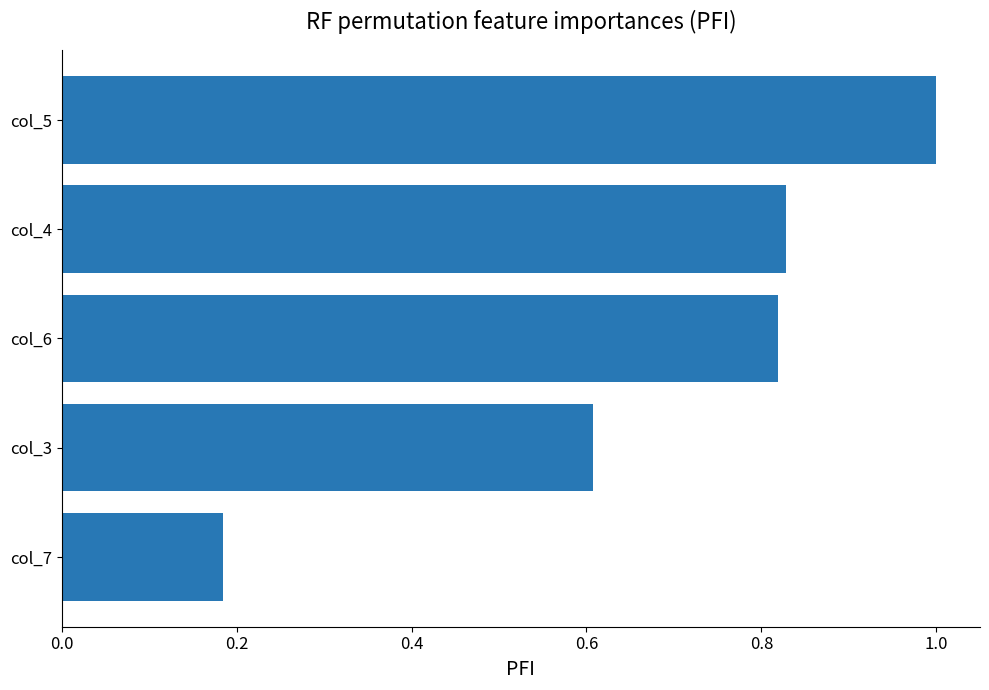

Between col_4 and col_3, which is larger?

col_4